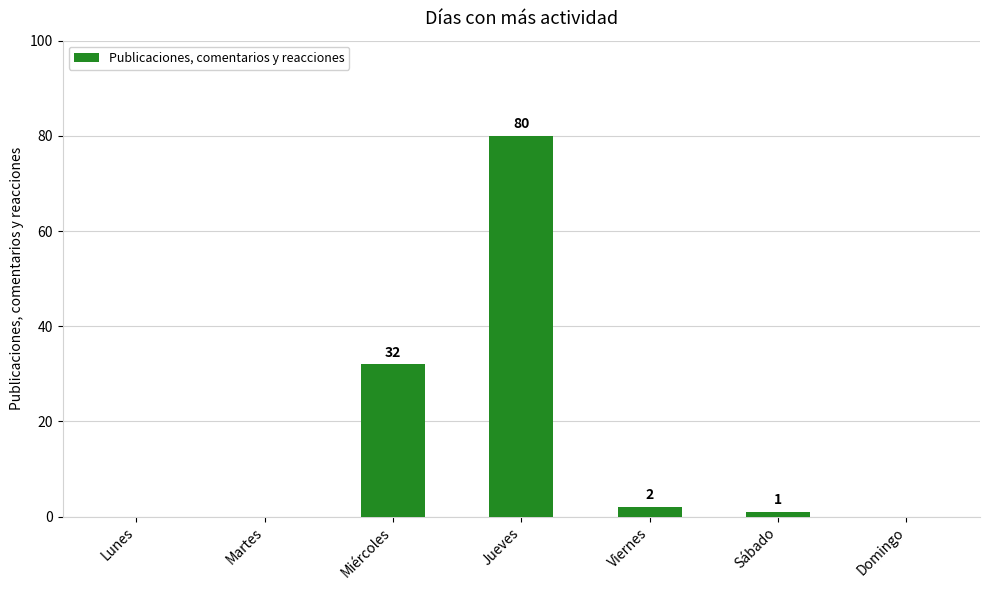

At which label is the value closest to 40?

Miércoles